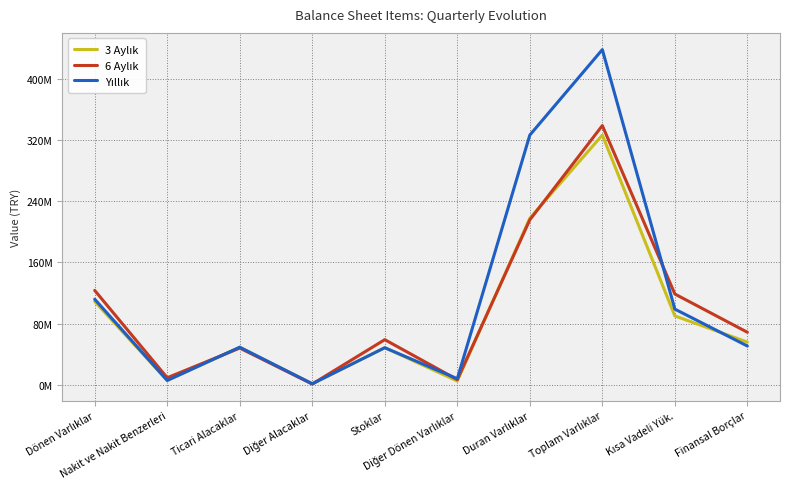

What is the difference between the Yıllık values at Duran Varlıklar and Nakit ve Nakit Benzerleri?

321213341